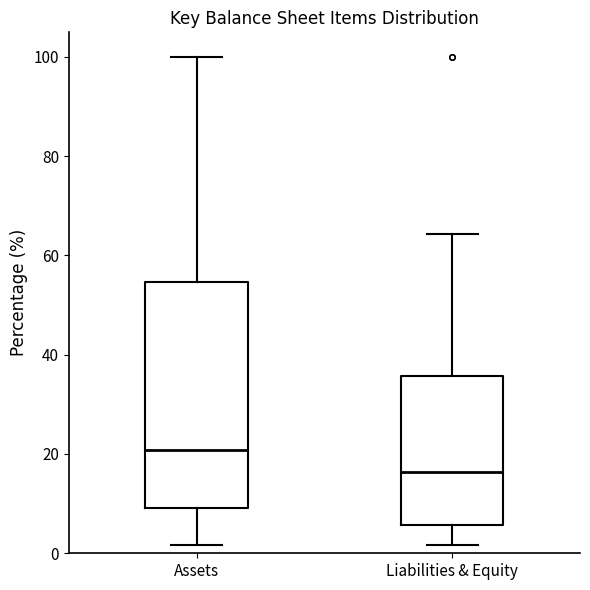

Reading left to right, transcribe this box plot: for each box, give where its median line is, the range the box spans, and where its two whiskers end, as read against the y-axis. The values are not printed on the chart, so give them approximately, as read against the axis.

Assets: median 20, box 10 to 54, whiskers 2 to 100
Liabilities & Equity: median 16, box 6 to 36, whiskers 2 to 64